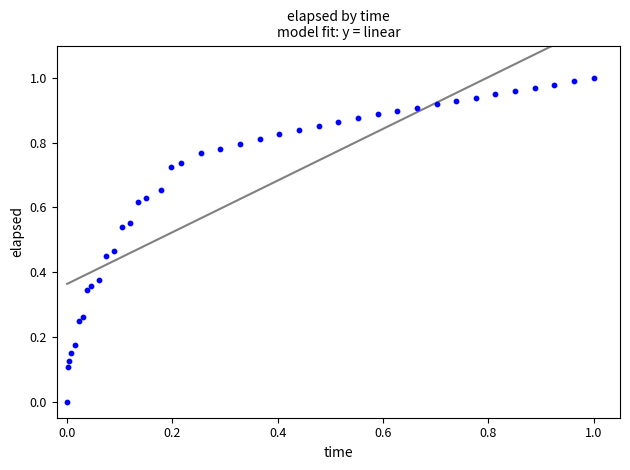

How many data points are displayed?

40